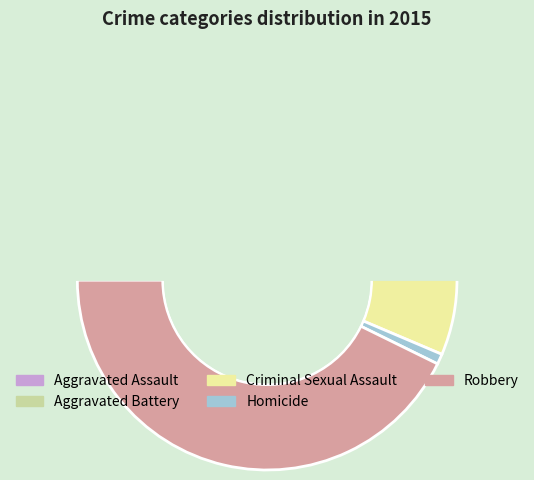

To the nearest percent, what is the average slice percentage?

20%